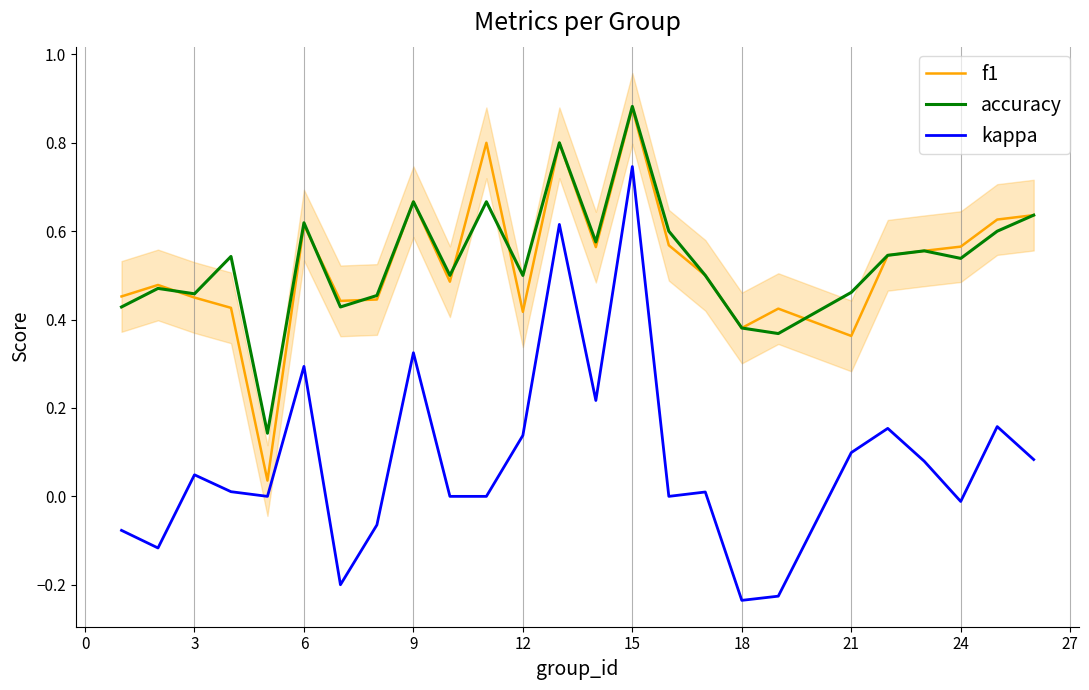

Which category has the highest value in the kappa series?

15